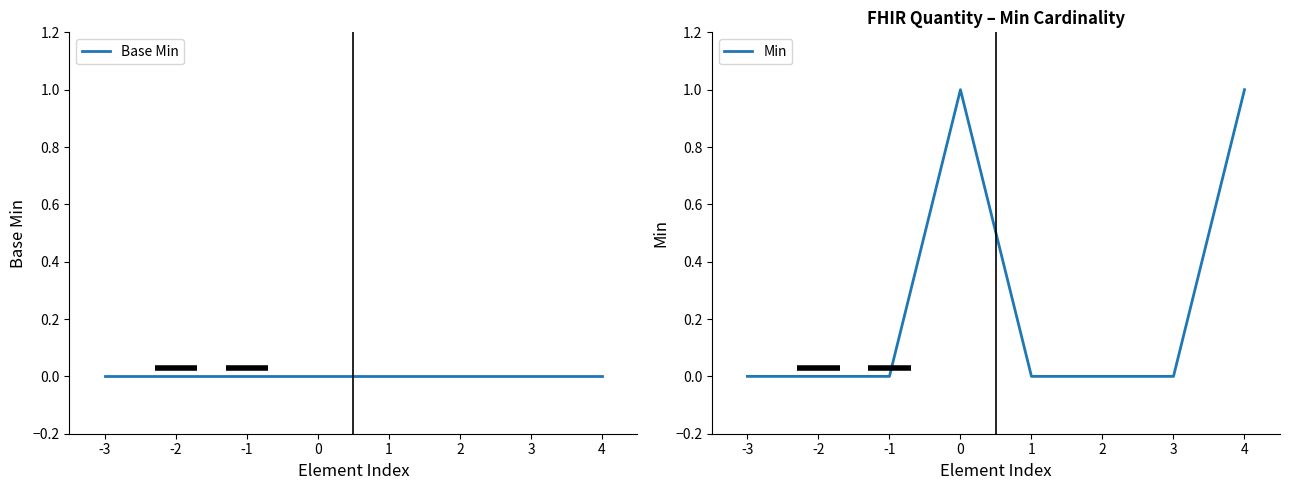

Does the chart have visible grid lines?

No